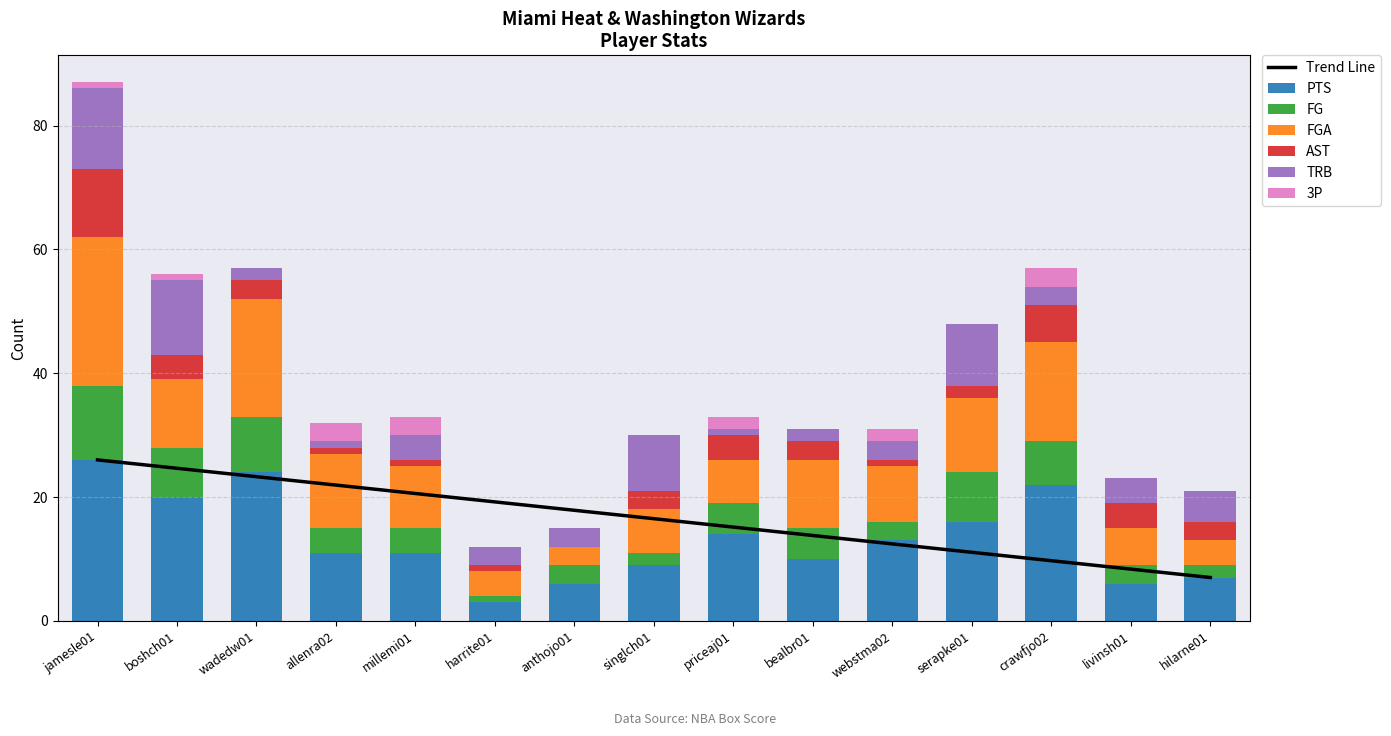

What is the difference between the maximum and minimum values in the FGA series?

21